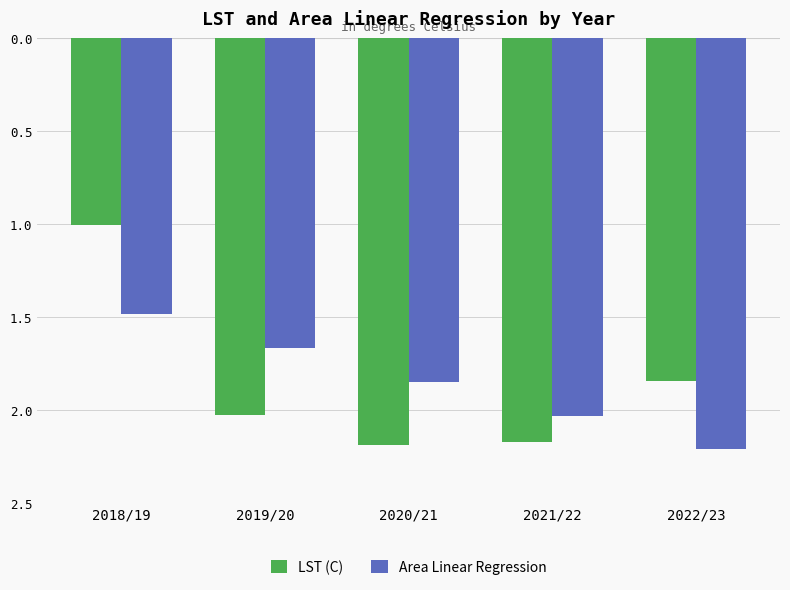

What are all the series names shown in the legend?

LST (C), Area Linear Regression